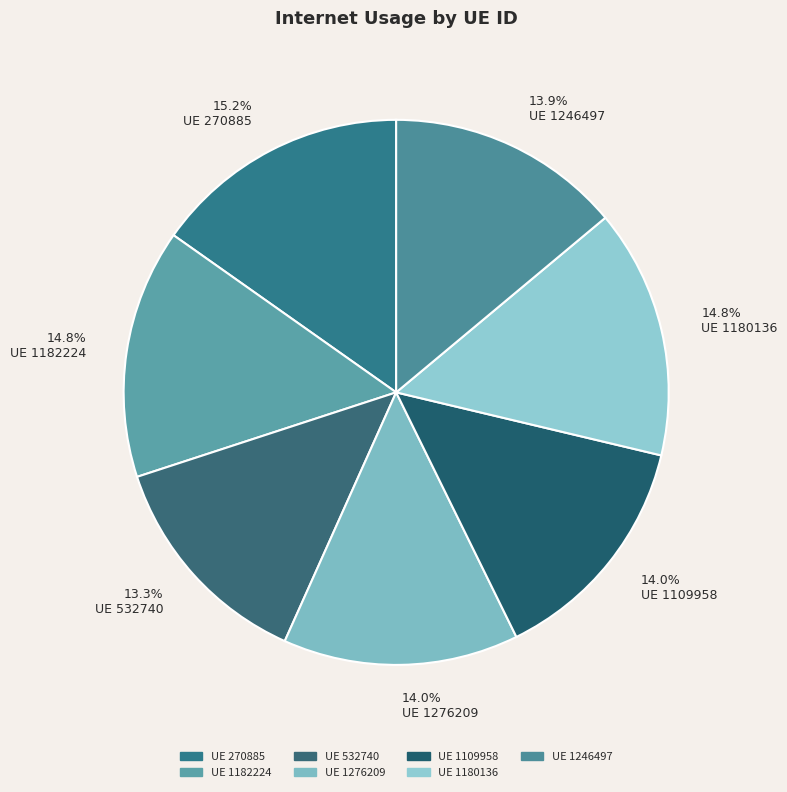

Count the number of slices in the pie.

7